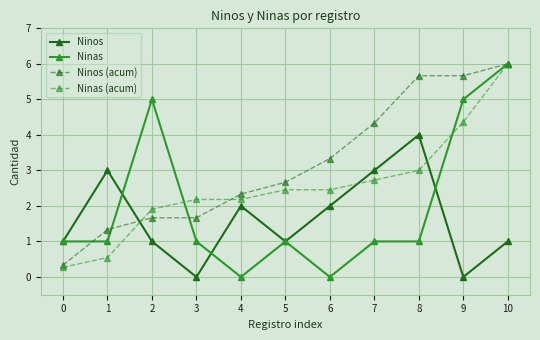

Is it true that Ninos equals 0.0 at 3?

True